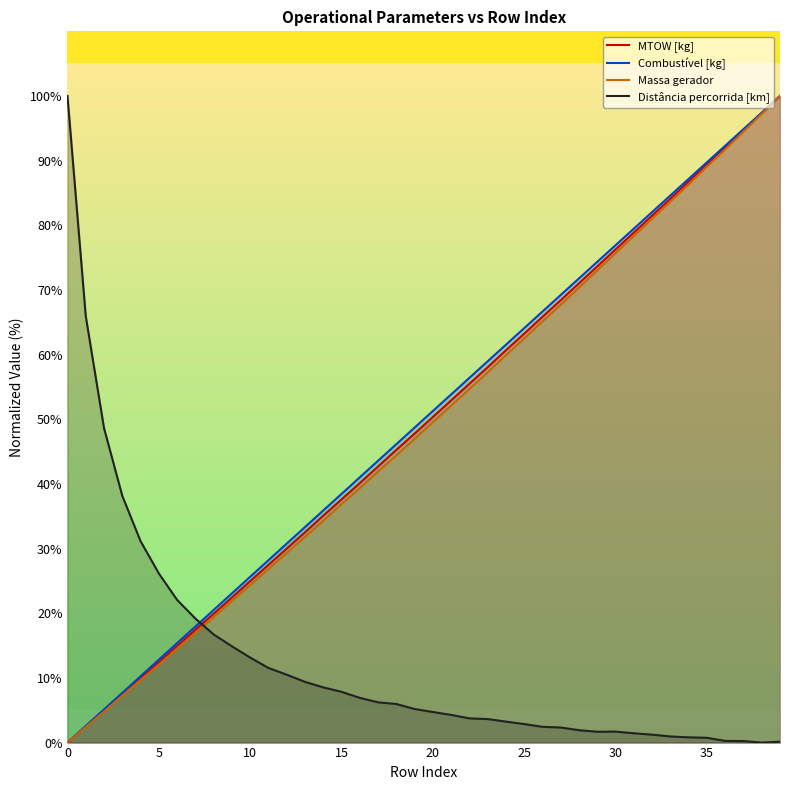

Which series has the largest range (max minus min)?

MTOW [kg]